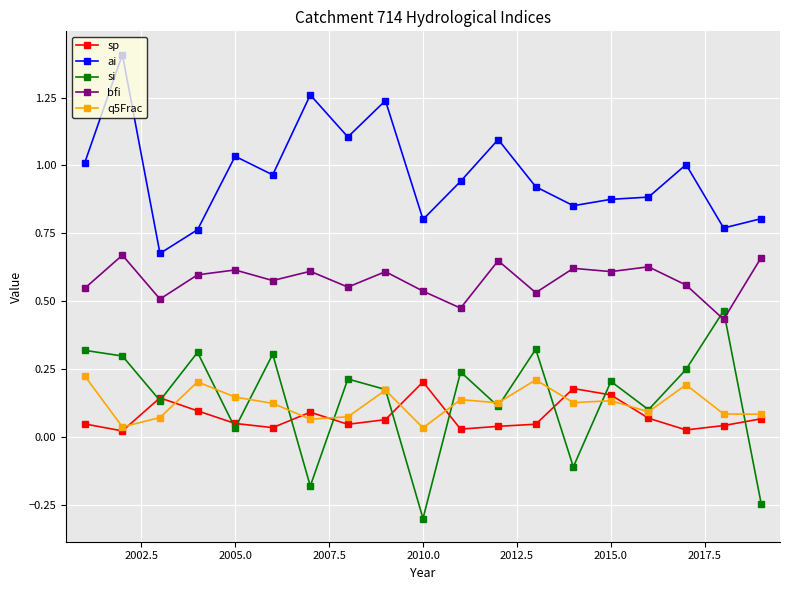

What is the maximum value shown in the chart?

1.4